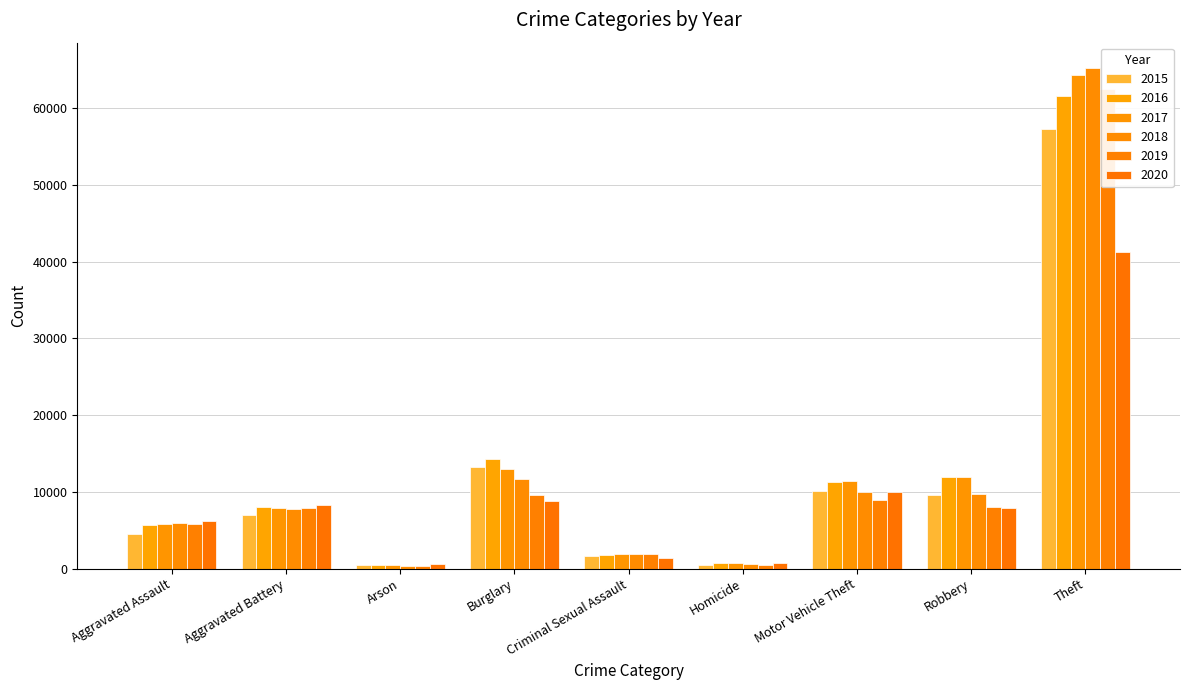

What is the difference between the highest and lowest values at Motor Vehicle Theft?

2402